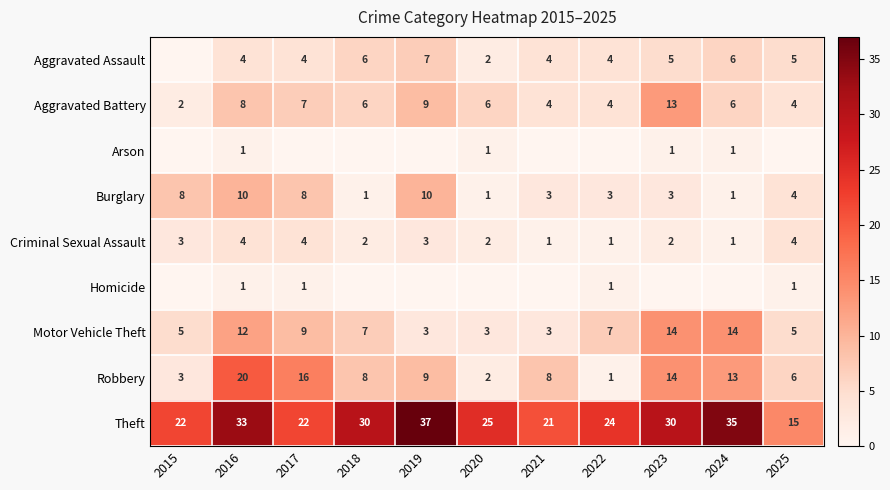

What is the difference between the second highest and second lowest values in the Motor Vehicle Theft series?

11